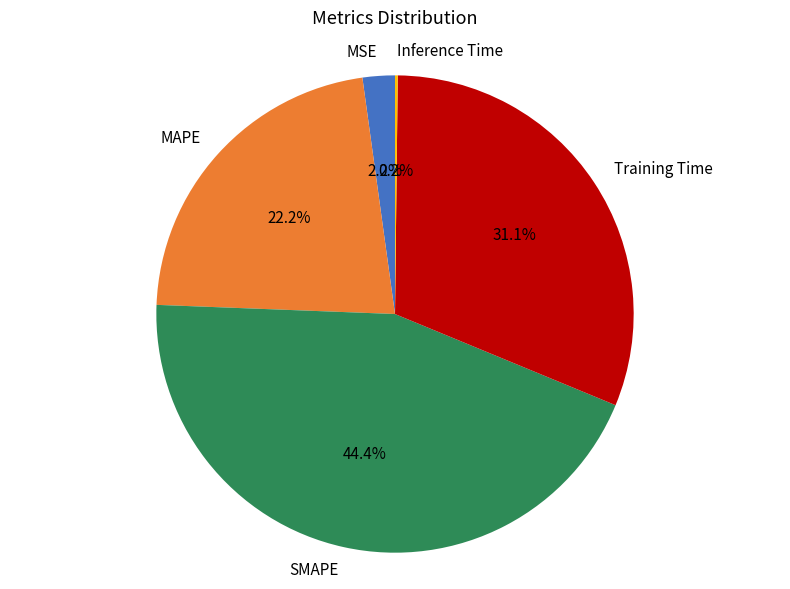

To the nearest percent, what is the difference between the Training Time and MSE slice percentages?

29%